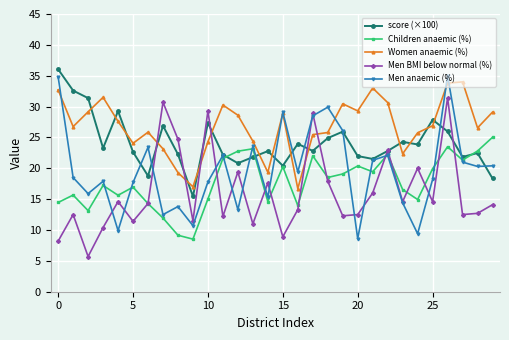

What is the maximum value shown in the chart?

36.0